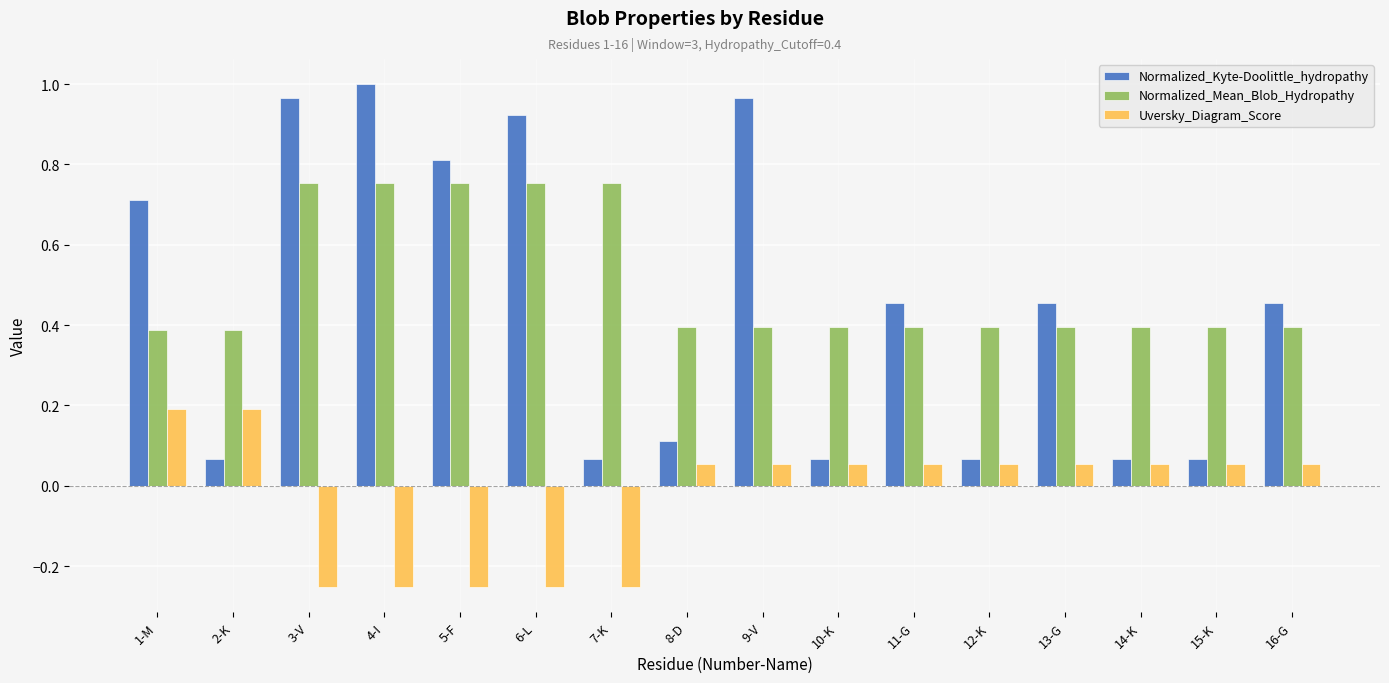

Which series changed the most between 15-K and 16-G?

Normalized_Kyte-Doolittle_hydropathy